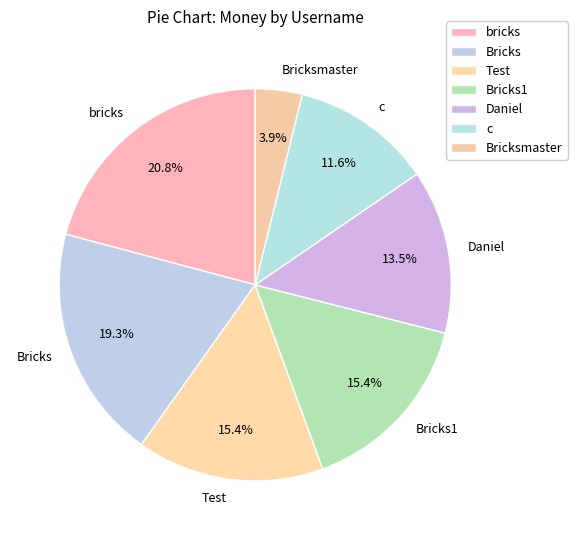

Count the number of slices in the pie.

7